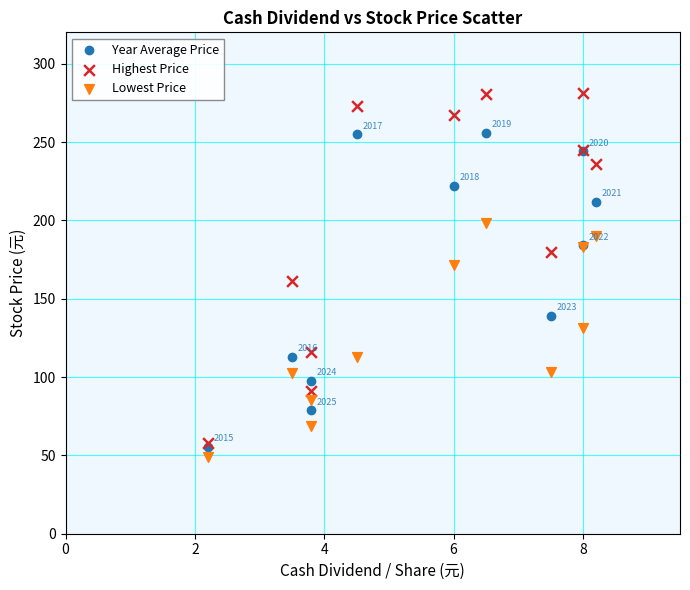

In the Year Average Price series, what Y value is closest to 155?

139.0